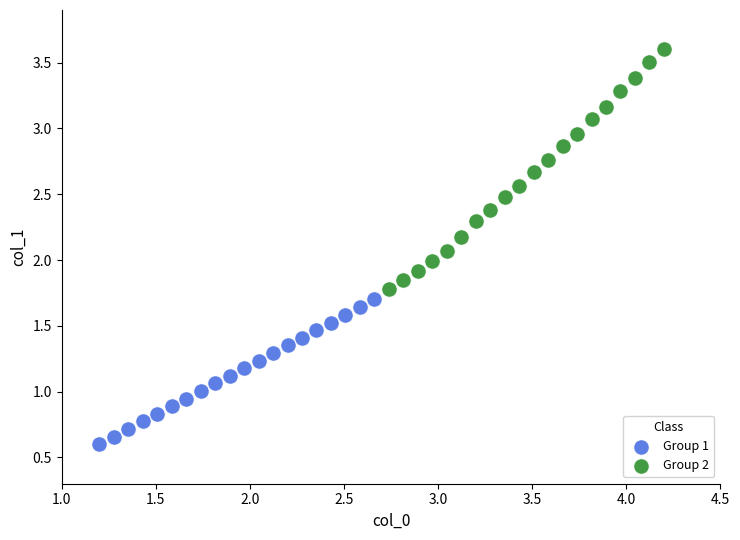

Which series has the widest spread of Y values?

Group 2